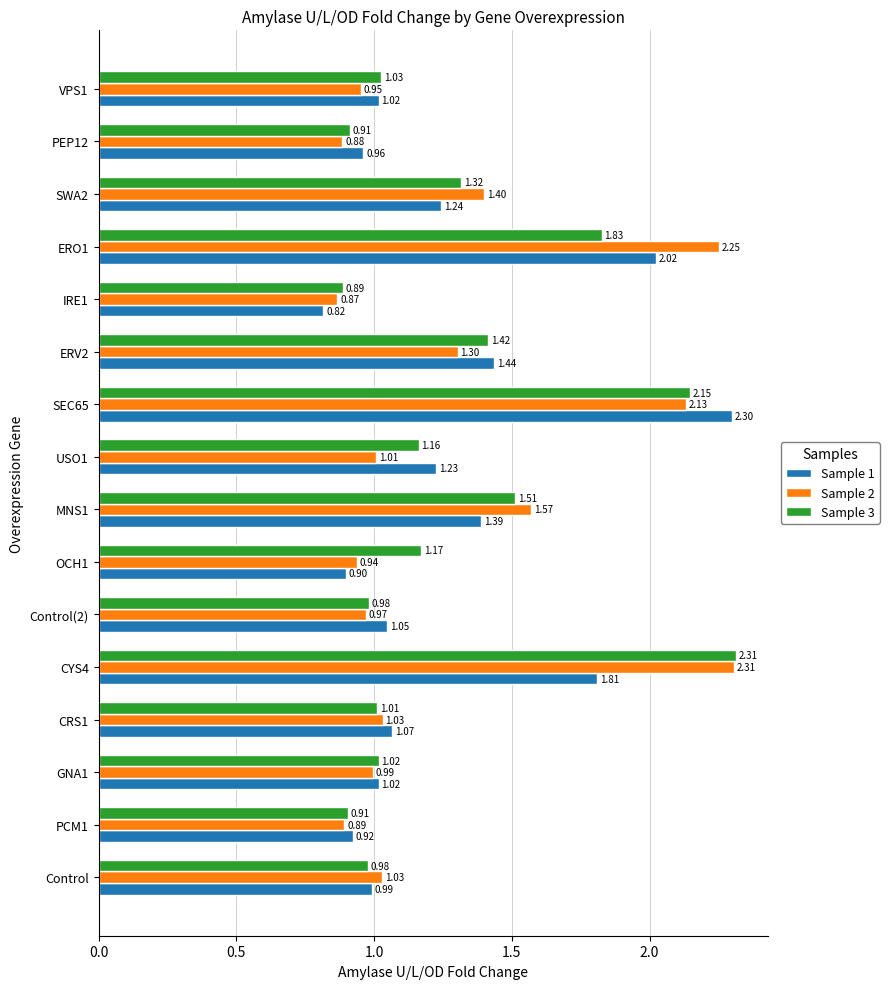

Is the value of Sample 2 at CYS4 greater than the value of Sample 3 at PCM1?

Yes